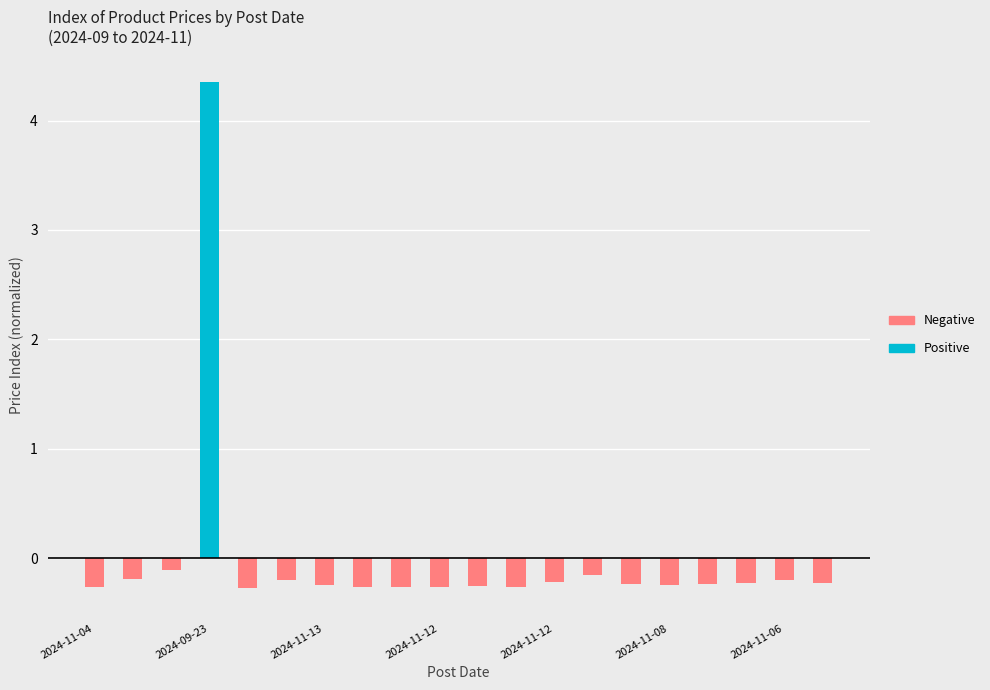

True or false: the data shows -0.4 at 2024-11-12.

False